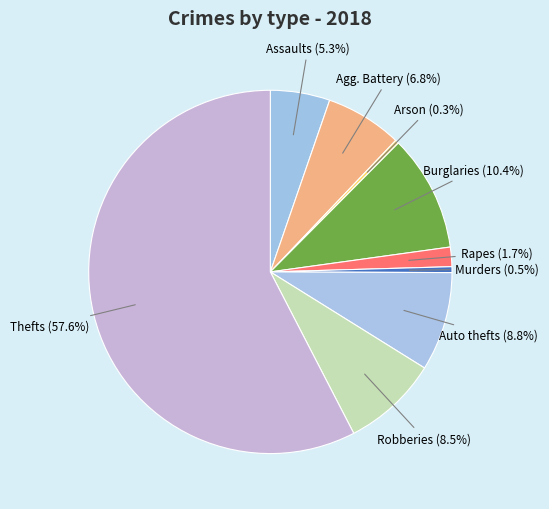

Which has a higher value, Robberies or Agg. Battery?

Robberies